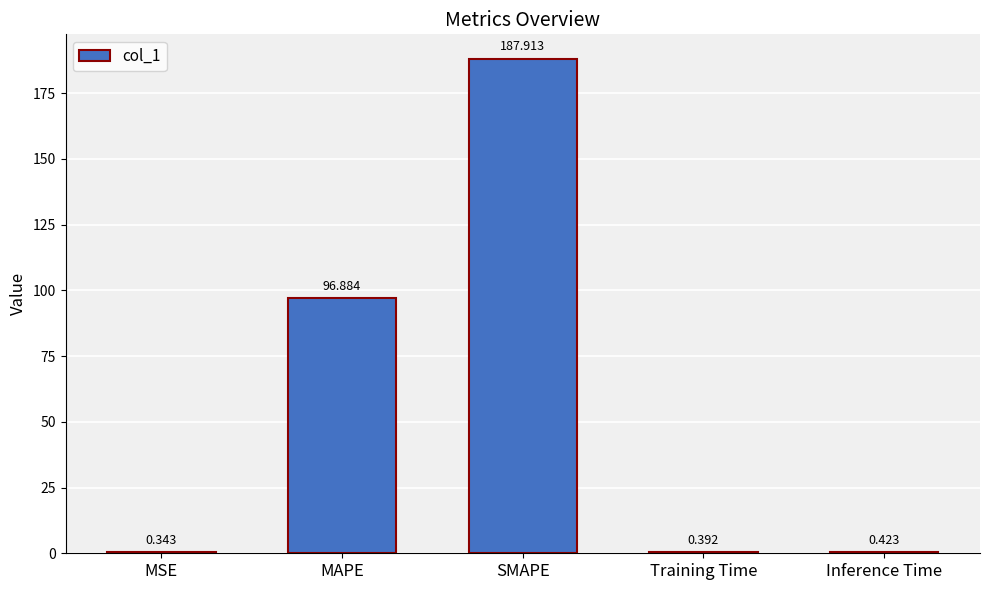

Between MAPE and SMAPE, which is larger?

SMAPE